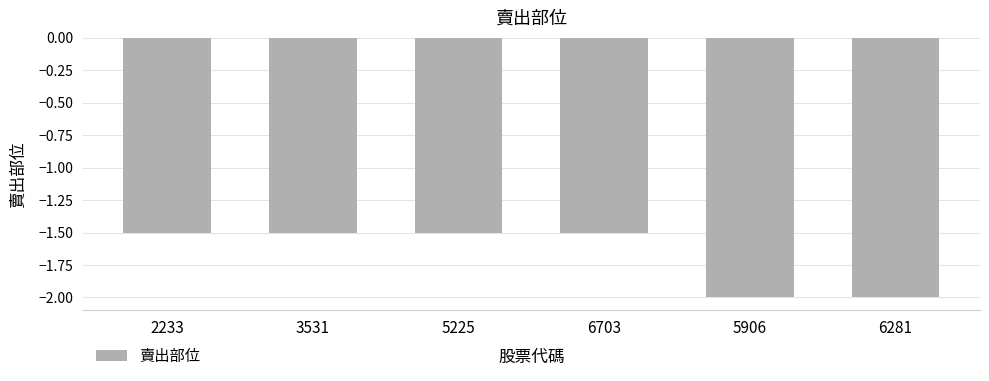

What is the minimum value shown in the chart?

-2.0